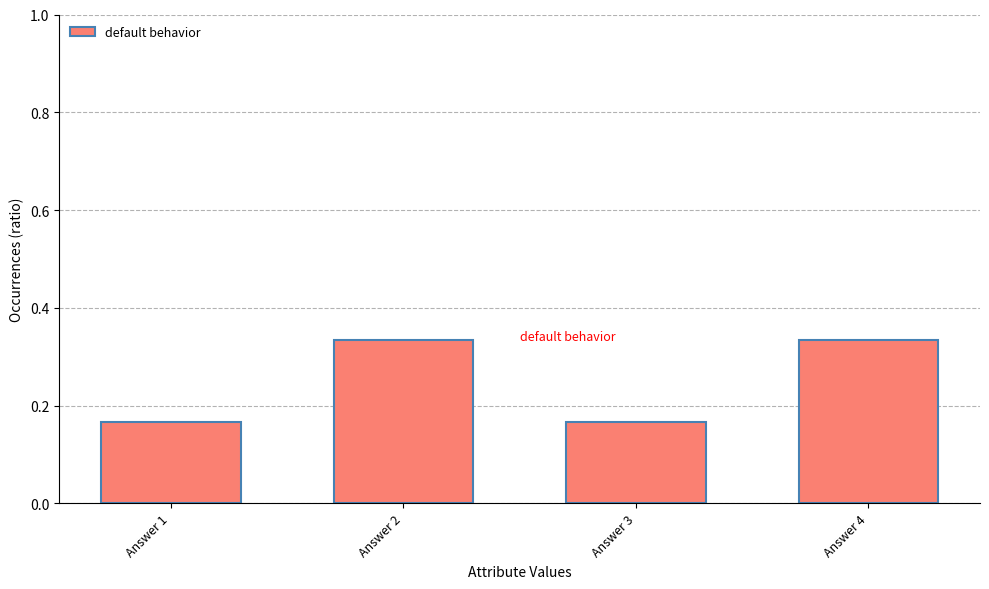

What is the sum of all values?

1.0